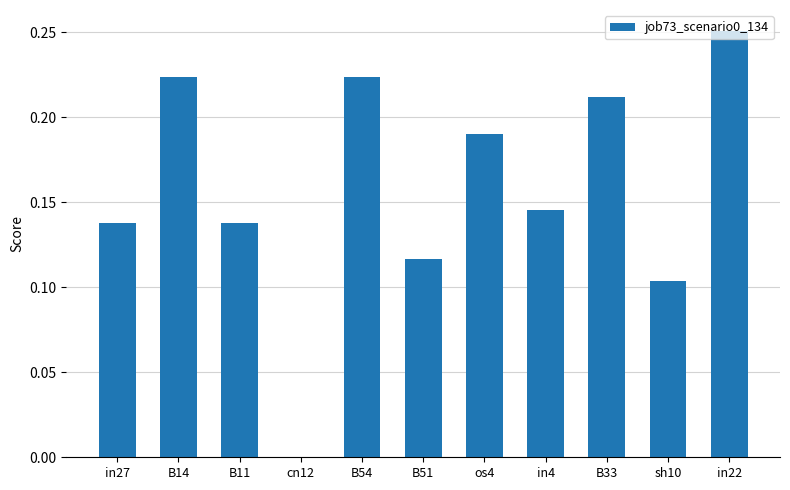

At which category does the chart reach its peak across all series?

in22